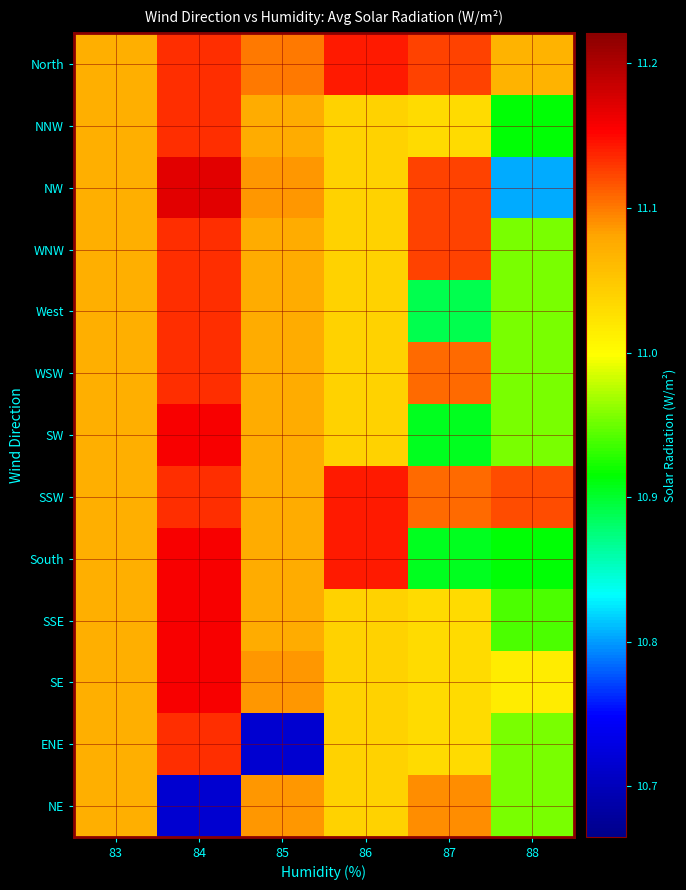

Which has a higher value, 86 or 87?

86